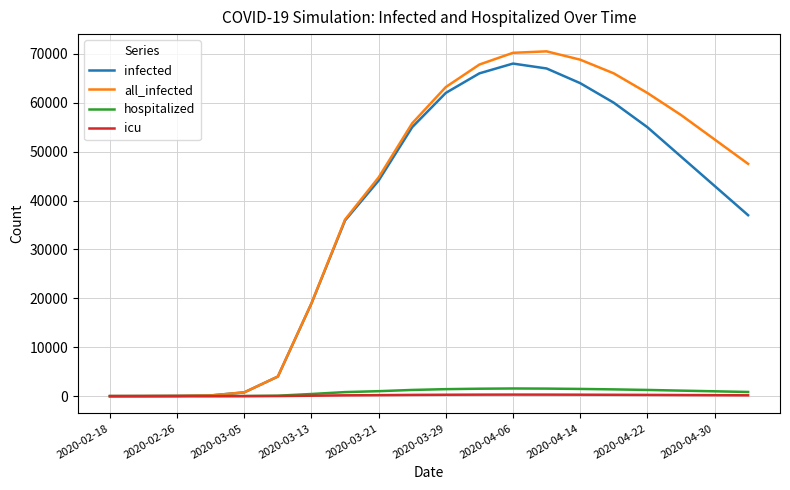

What is the maximum value shown in the chart?

70500.0